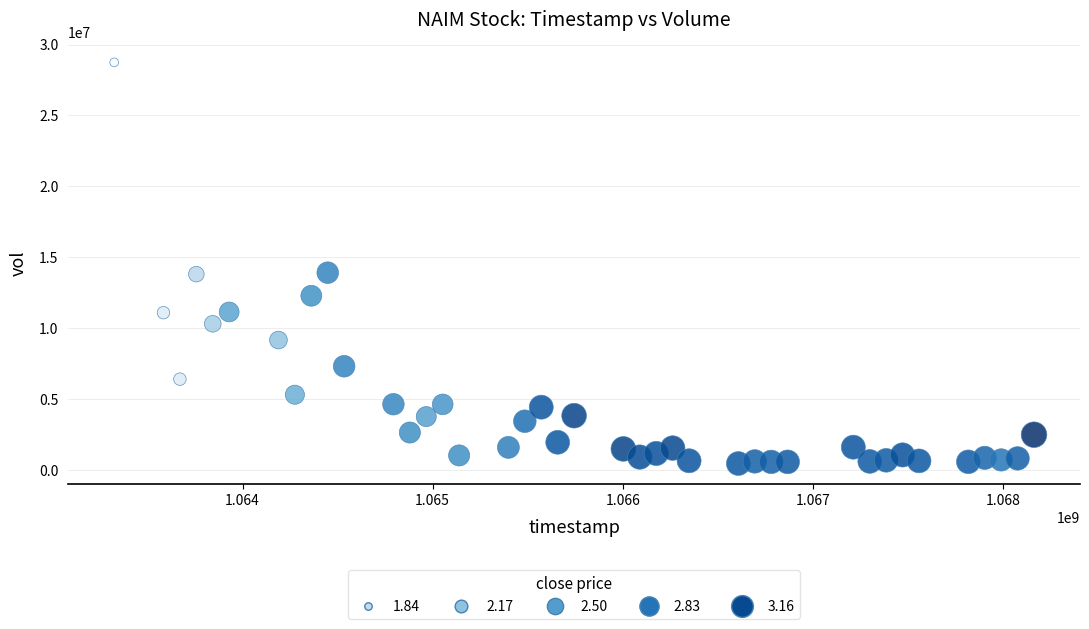

What is the range of X values (max minus min)?

4838400